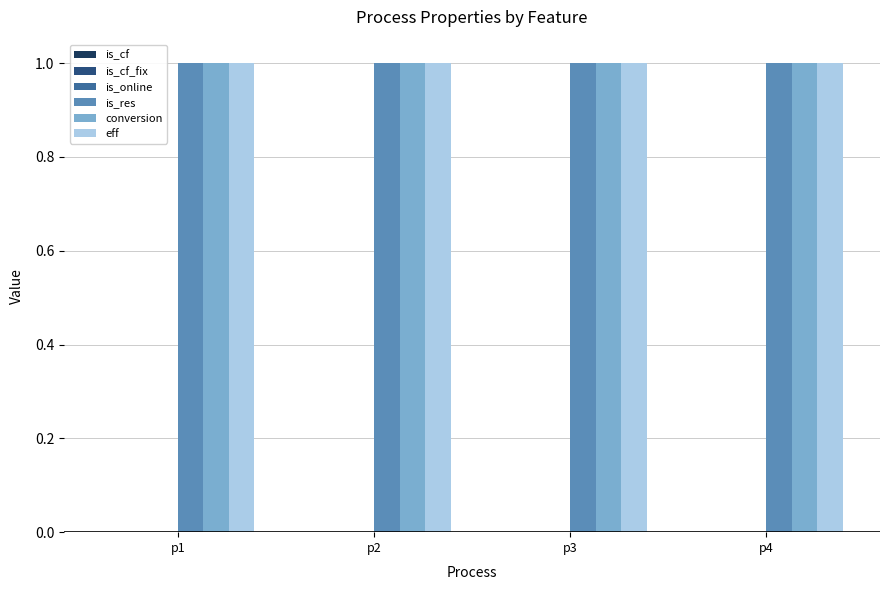

Does the chart contain stacked bars?

No